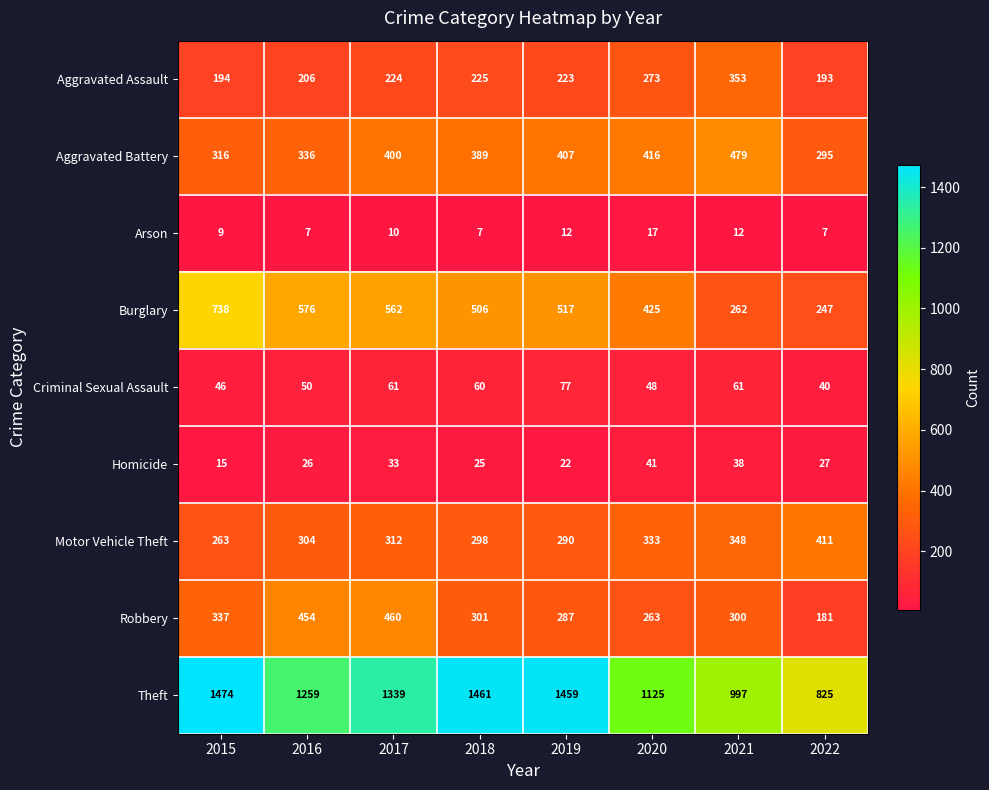

What is the difference between the Arson values at 2022 and 2021?

5